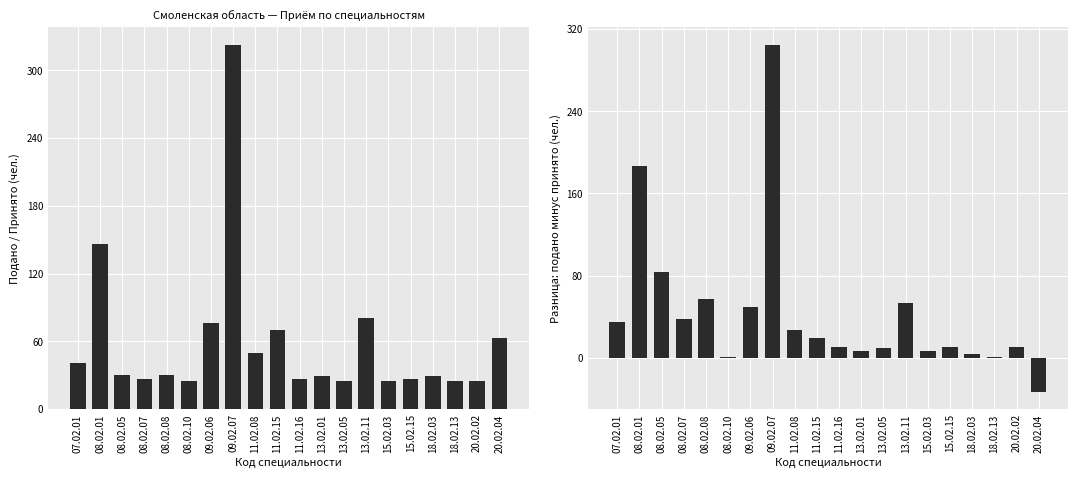

How many bars are there in total?

40